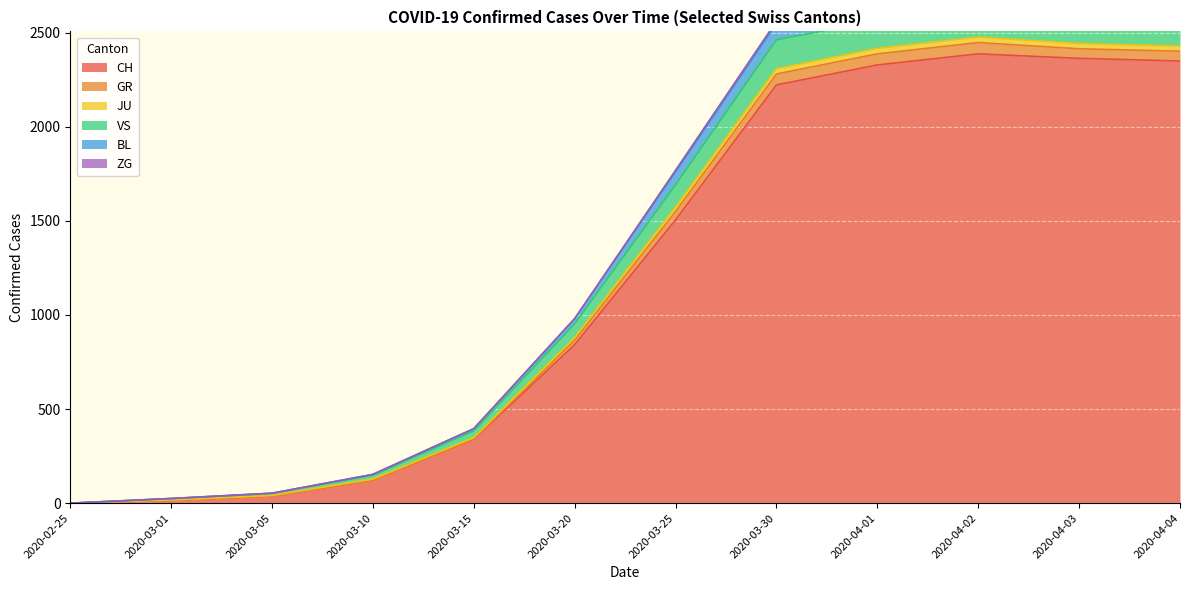

List the labels in order of BL value, largest first.

2020-04-02, 2020-04-03, 2020-04-04, 2020-04-01, 2020-03-30, 2020-03-25, 2020-03-20, 2020-03-15, 2020-03-10, 2020-03-05, 2020-03-01, 2020-02-25